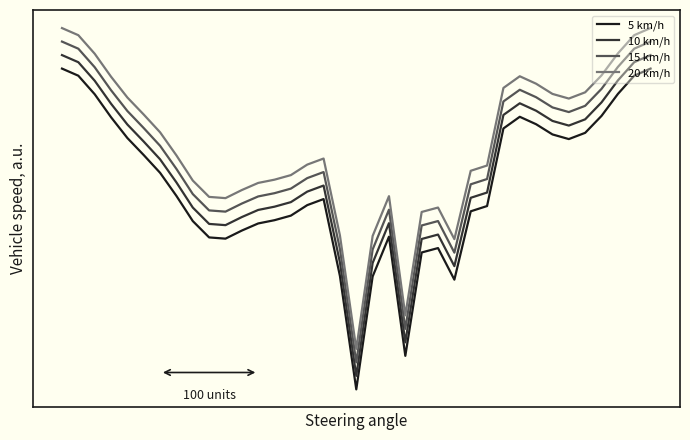

Does the chart display data point markers on the line(s)?

No